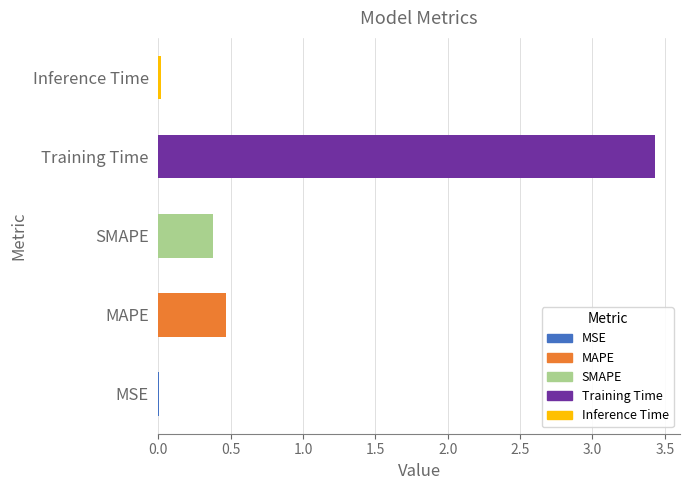

Reading left to right, what are all the values shown in this chart?

0.0	0.5	0.4	3.4	0.0